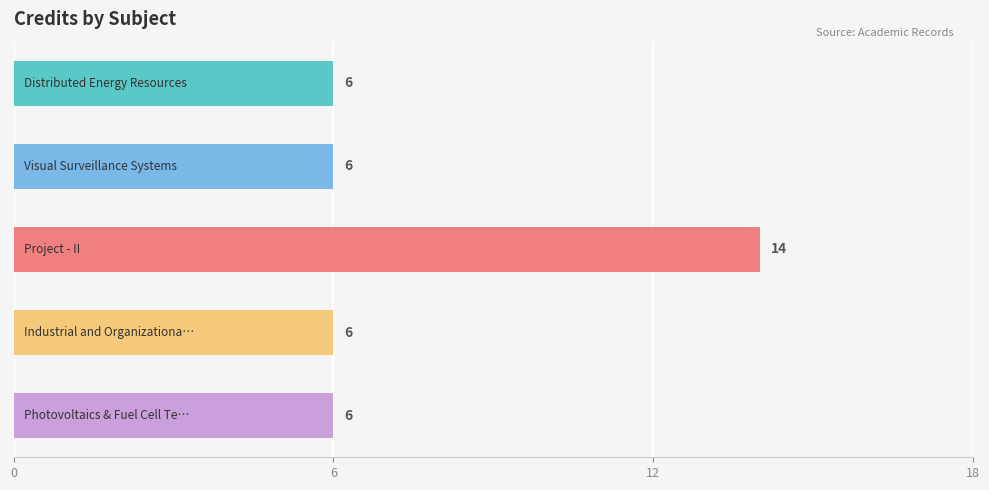

What is the sum of all values?

38